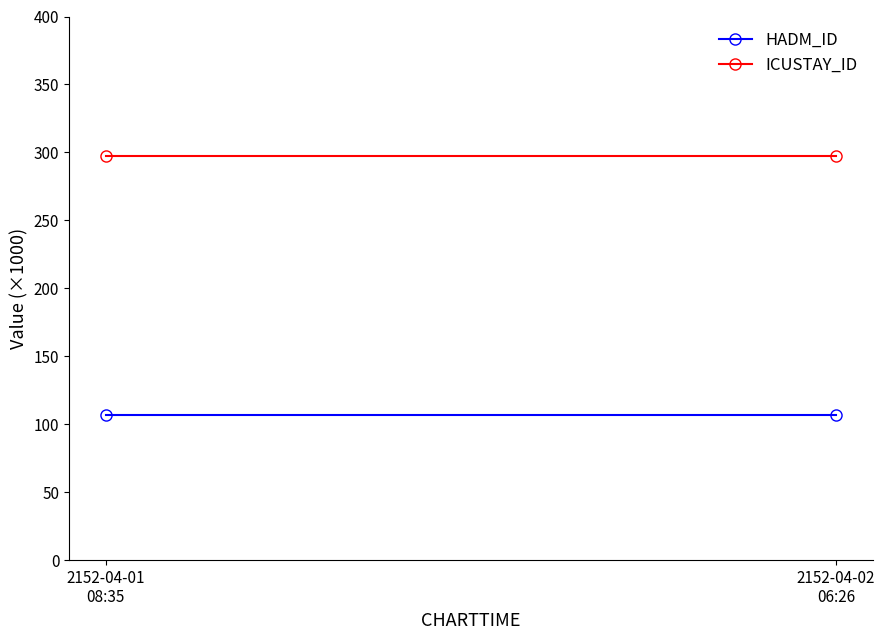

List the series in order of their peak value, highest first.

ICUSTAY_ID, HADM_ID